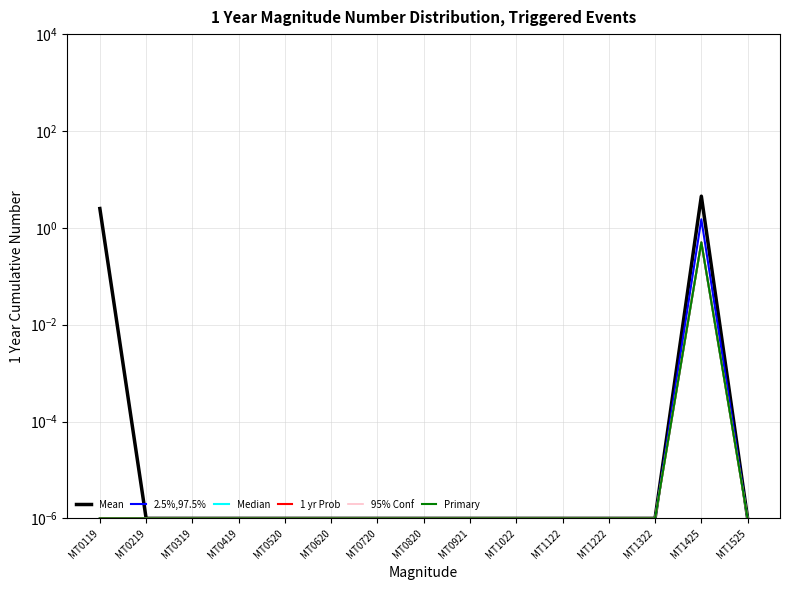

Between MT1222 and MT1425, which series saw the biggest shift?

Mean